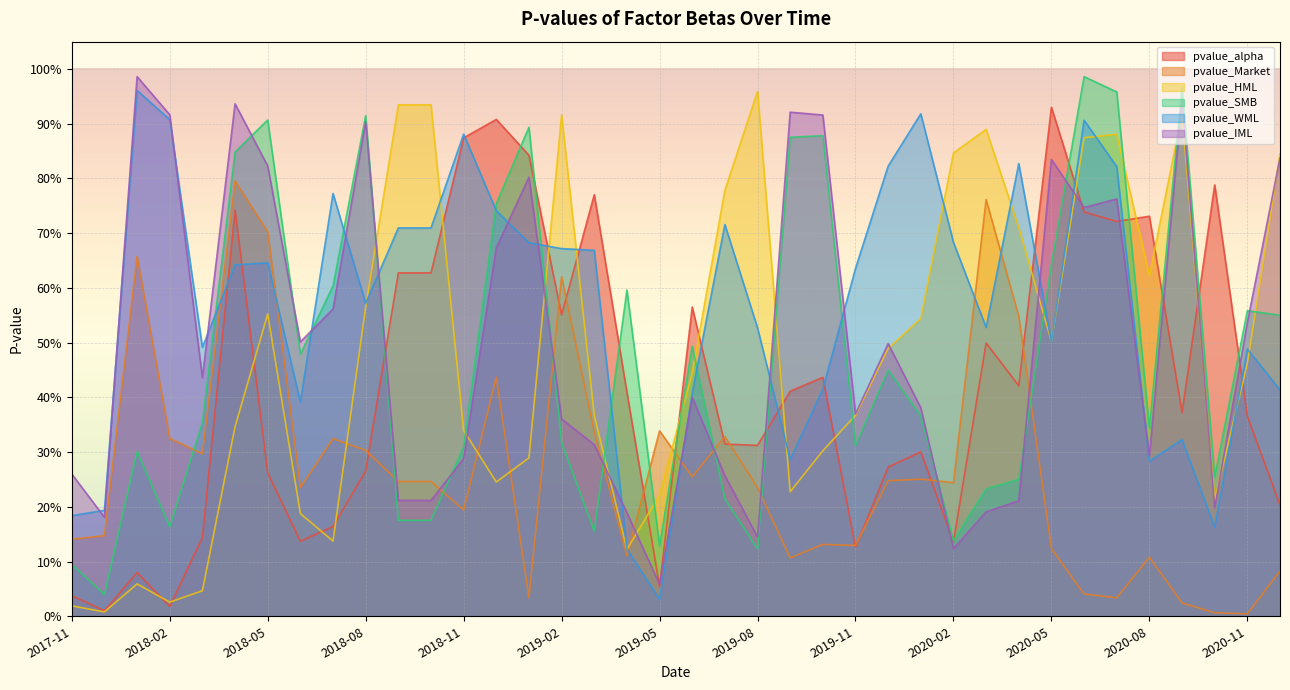

What is the approximate value of pvalue_WML at 2017-11?

0.2